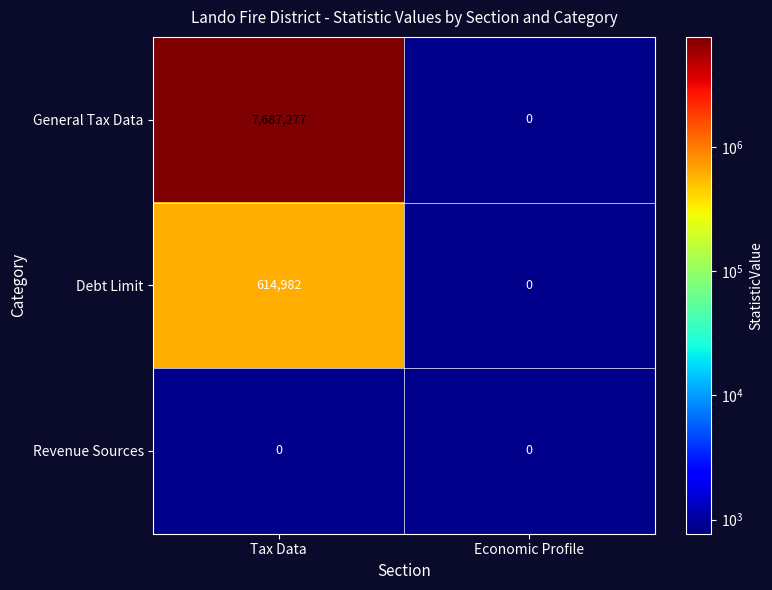

Rank the series by their maximum value, from highest to lowest.

General Tax Data, Debt Limit, Revenue Sources